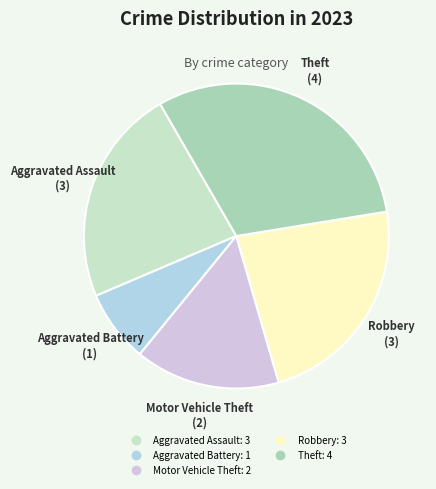

What is the ratio of the value at Aggravated Battery to the value at Aggravated Assault?

0.3